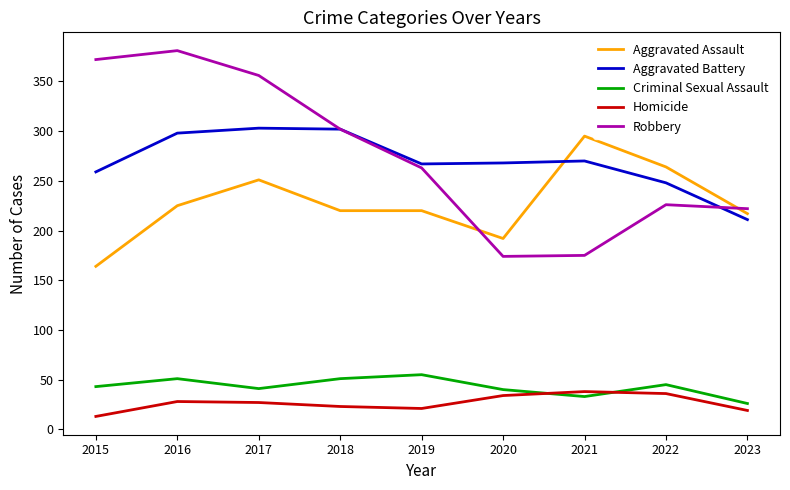

What is the average value of the Aggravated Assault series?

228